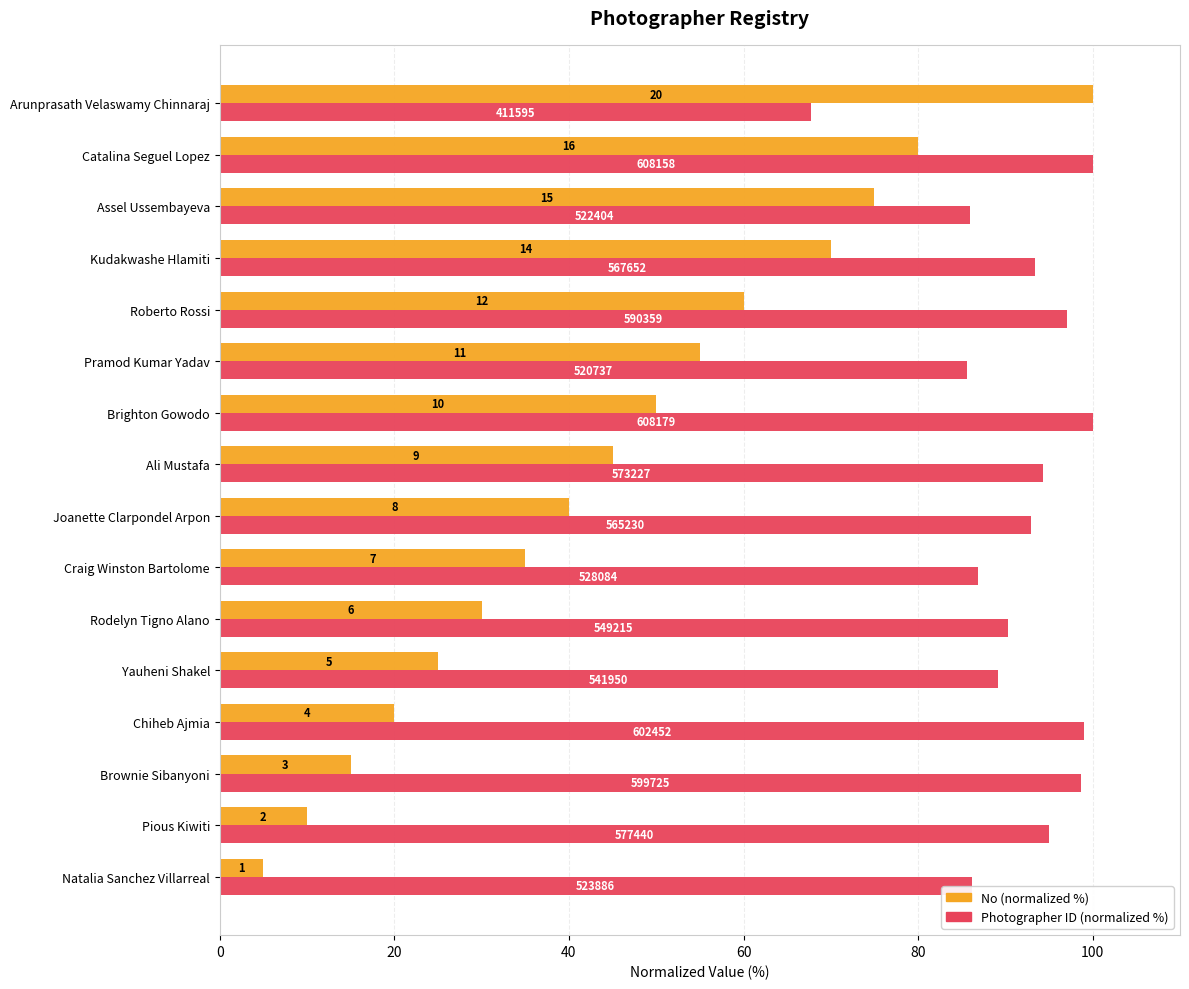

What are all the series names shown in the legend?

No (normalized %), Photographer ID (normalized %)